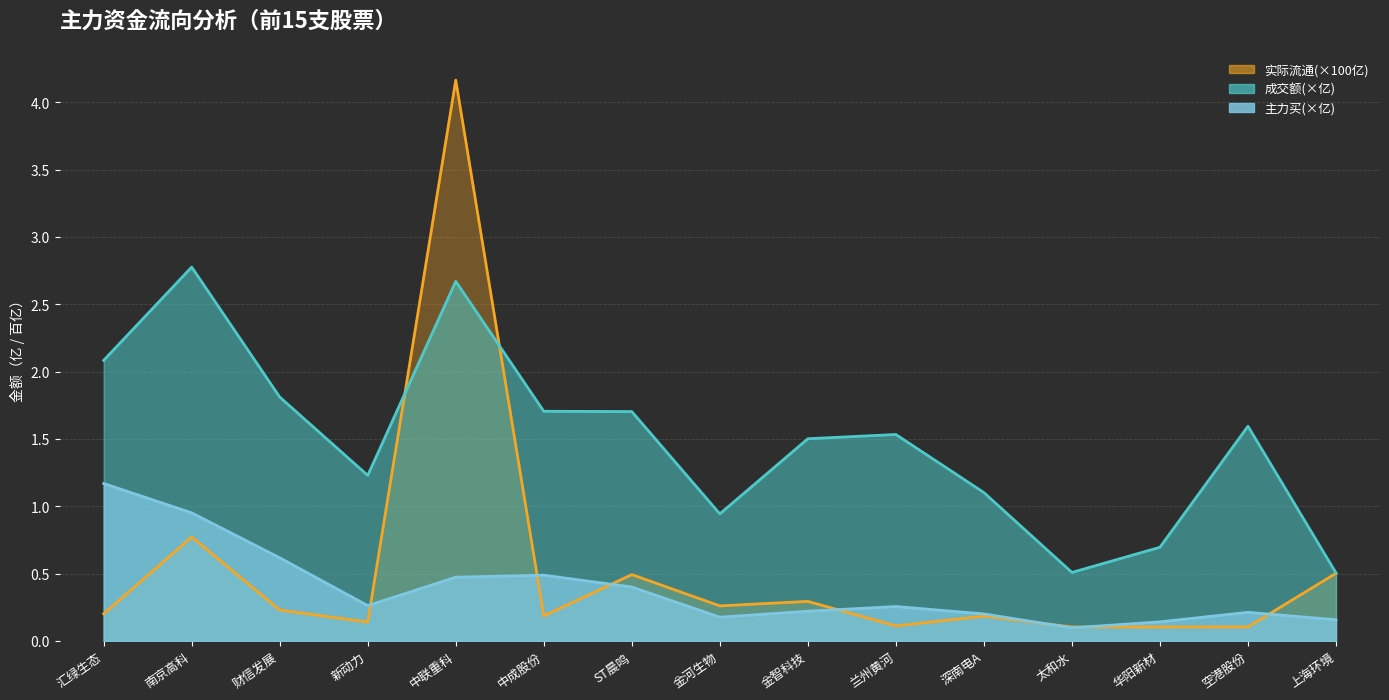

What is the label of the 8th point from the right?

金河生物